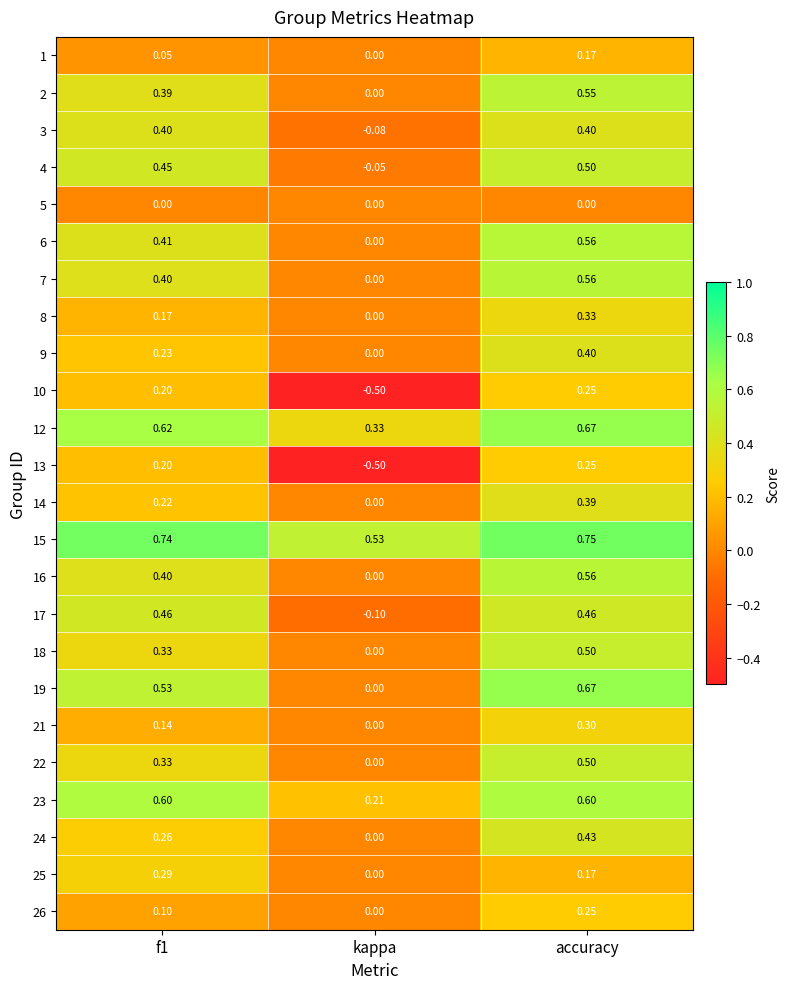

At which label does 14 reach its minimum?

kappa